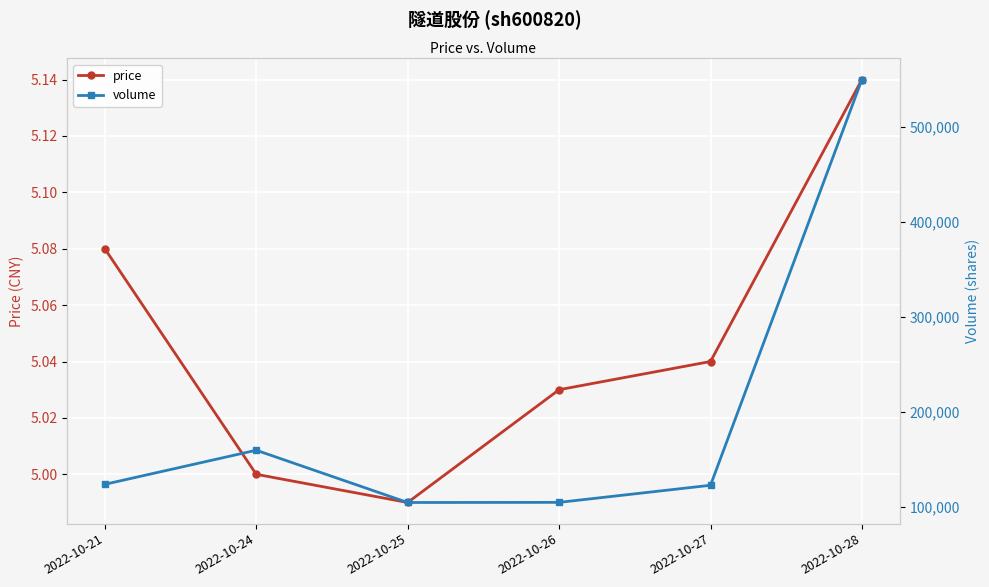

What is the difference between the highest and lowest values at 2022-10-26?

104846.0